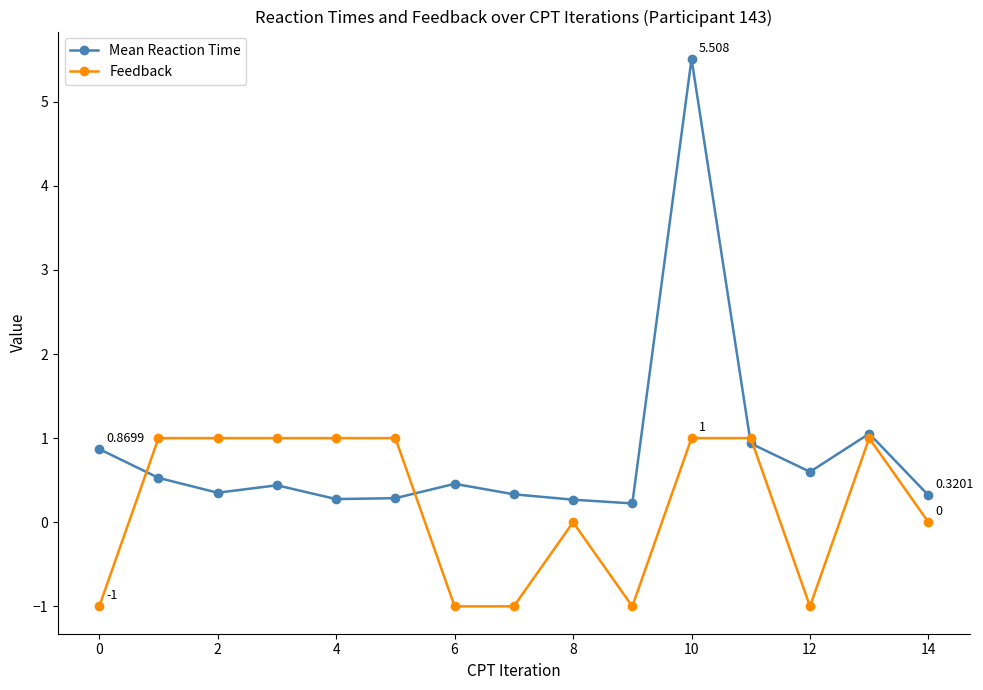

Which series has the largest total across all categories?

Mean Reaction Time